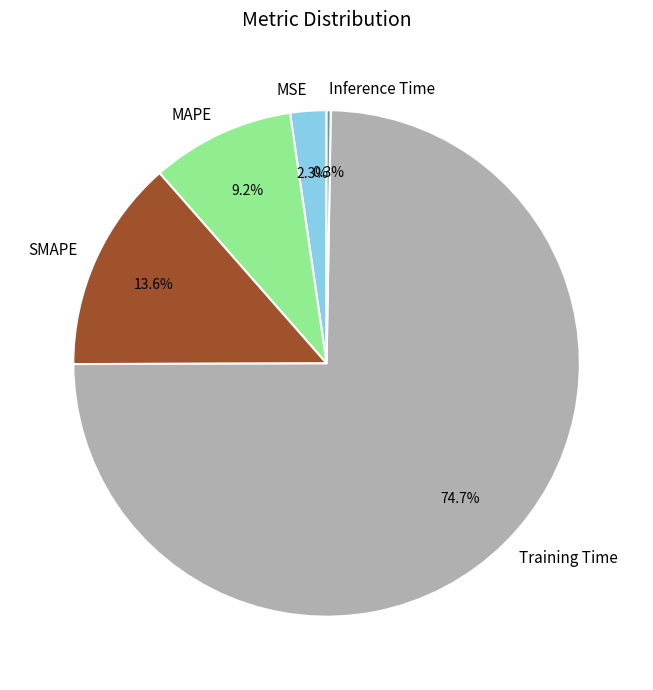

To the nearest percent, what is the combined percentage of MAPE and Training Time?

84%